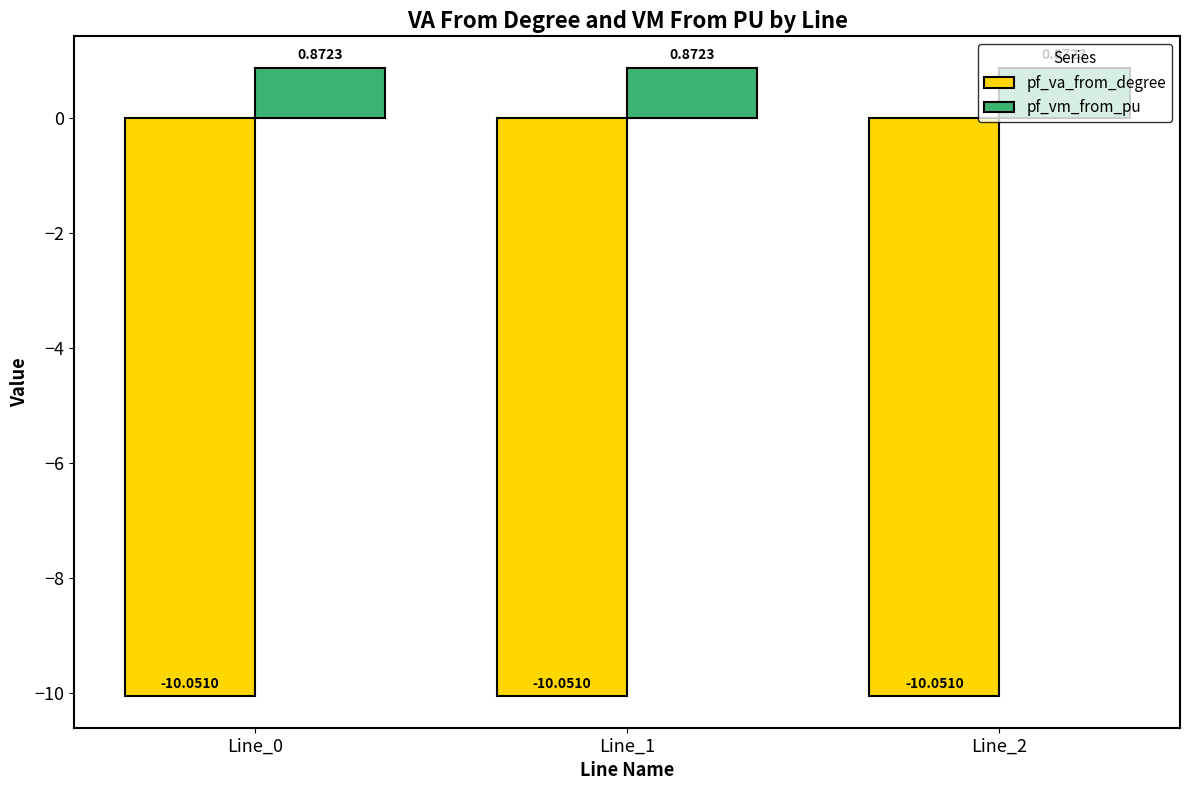

How many distinct data groups are displayed?

2